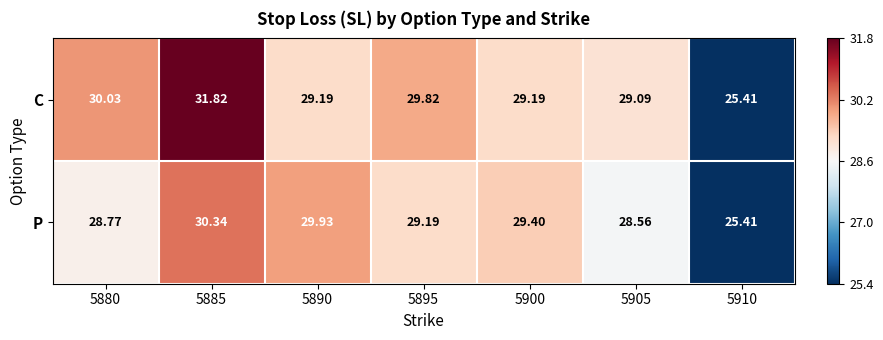

Rank the series by their average value, from lowest to highest.

P, C